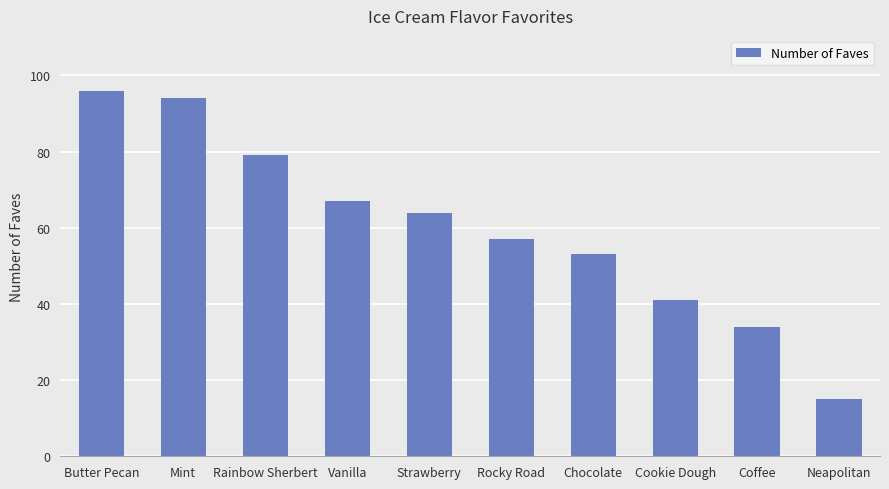

What is the change in value from Chocolate to Coffee?

-19